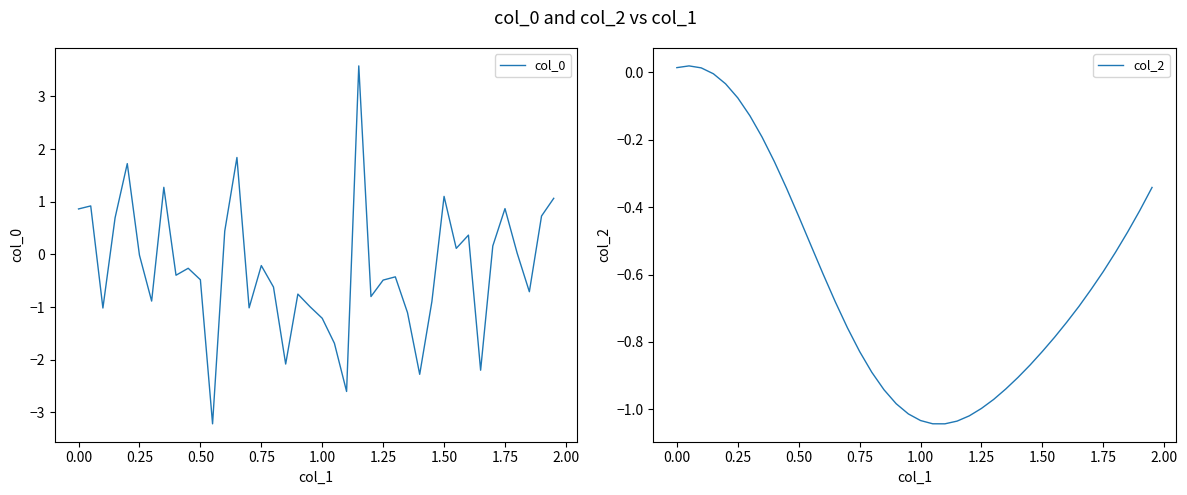

Reading left to right, extract all data points from this chart.

col_0: 0.9	0.9	-1.0	0.7	1.7	-0.0	-0.9	1.3	-0.4	-0.3	-0.5	-3.2	0.4	1.8	-1.0	-0.2	-0.6	-2.1	-0.8	-1.0	-1.2	-1.7	-2.6	3.6	-0.8	-0.5	-0.4	-1.1	-2.3	-0.9	1.1	0.1	0.4	-2.2	0.2	0.9	0.0	-0.7	0.7	1.1
col_2: 0.0	0.0	0.0	-0.0	-0.0	-0.1	-0.1	-0.2	-0.3	-0.3	-0.4	-0.5	-0.6	-0.7	-0.8	-0.8	-0.9	-0.9	-1.0	-1.0	-1.0	-1.0	-1.0	-1.0	-1.0	-1.0	-1.0	-0.9	-0.9	-0.9	-0.8	-0.8	-0.7	-0.7	-0.6	-0.6	-0.5	-0.5	-0.4	-0.3